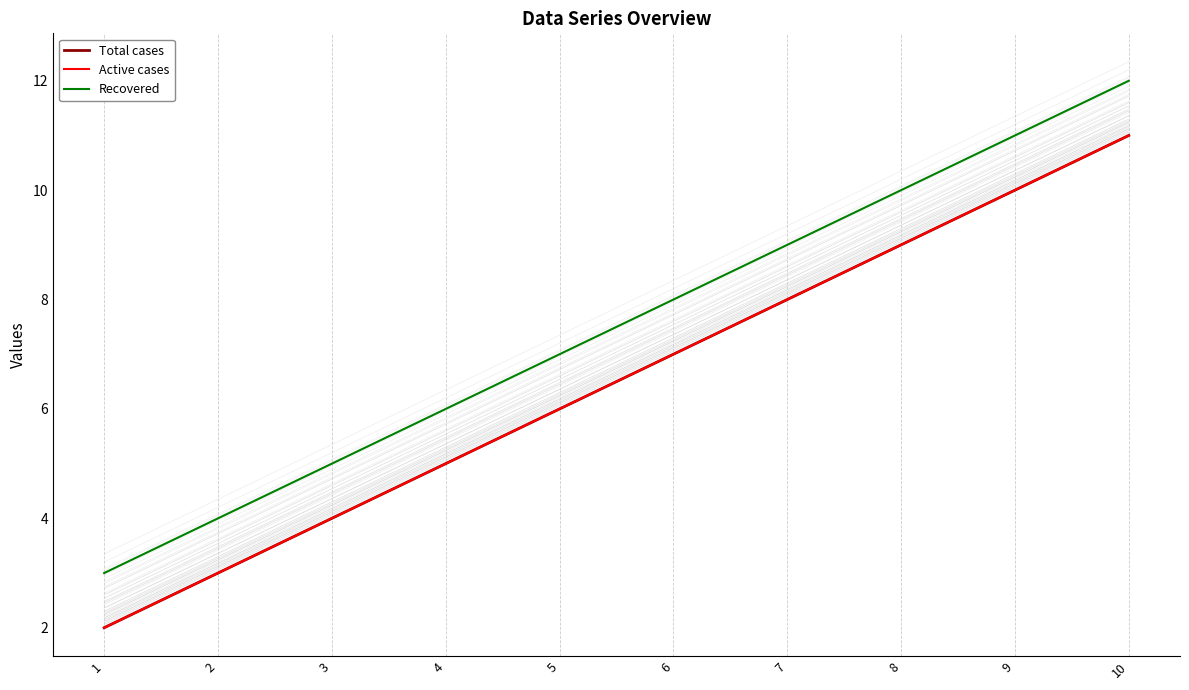

Count the number of data series in this chart.

3